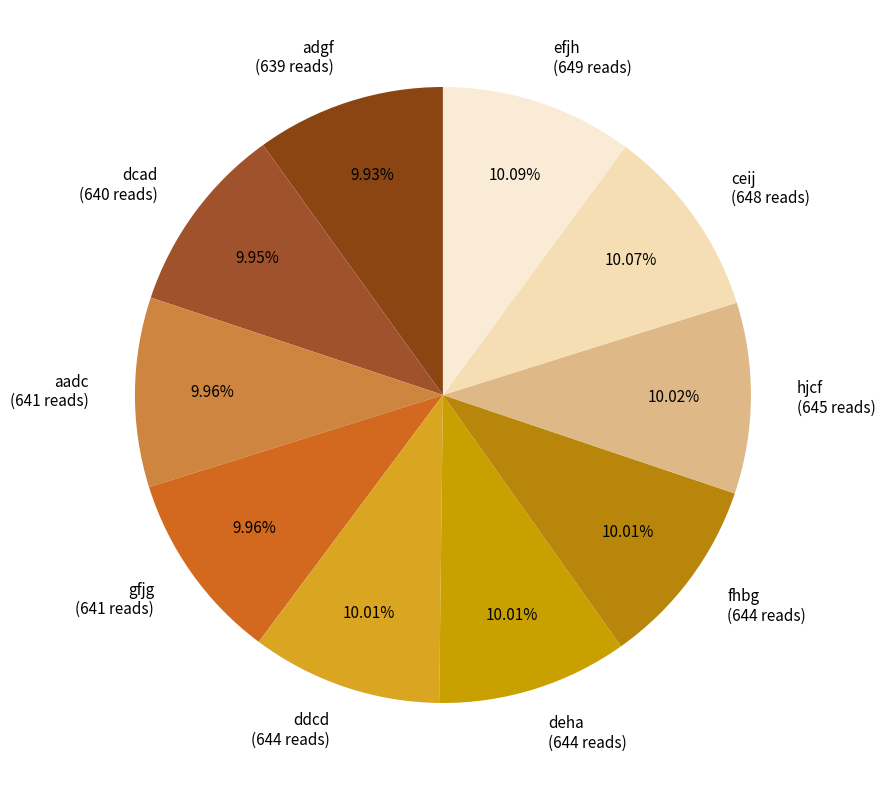

Approximately how many times larger is the value at aadc compared to dcad?

1.0